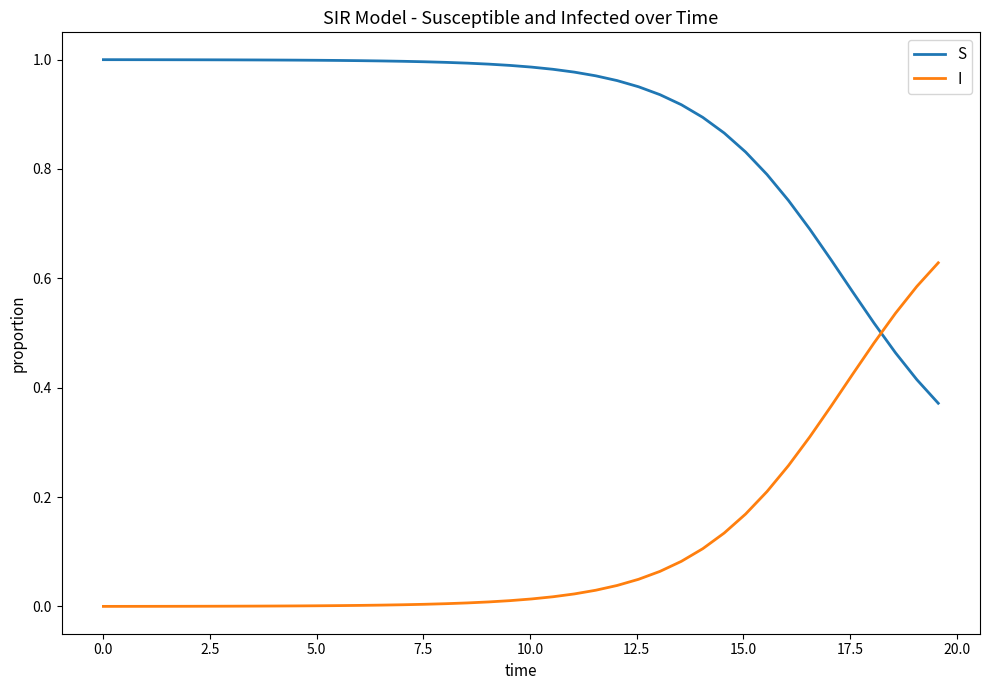

Which series has the largest total across all categories?

S